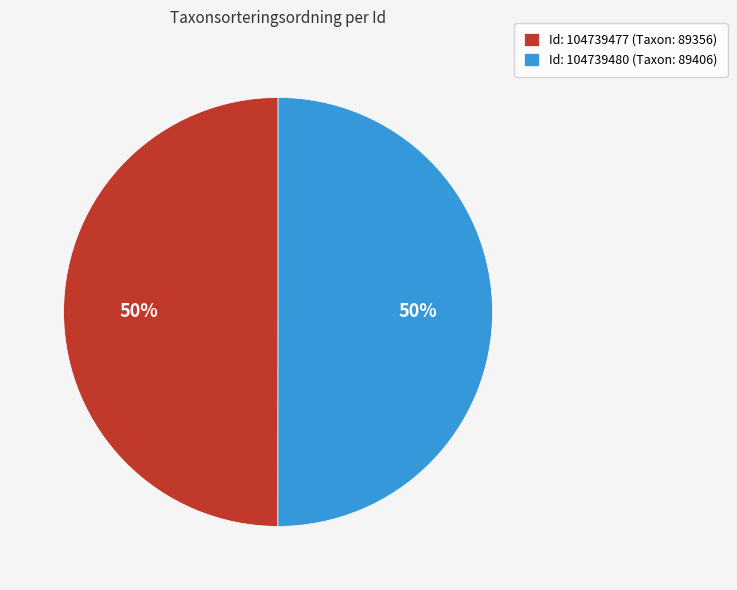

The Id: 104739480 (Taxon: 89406) slice represents 38% of the pie. True or false?

False